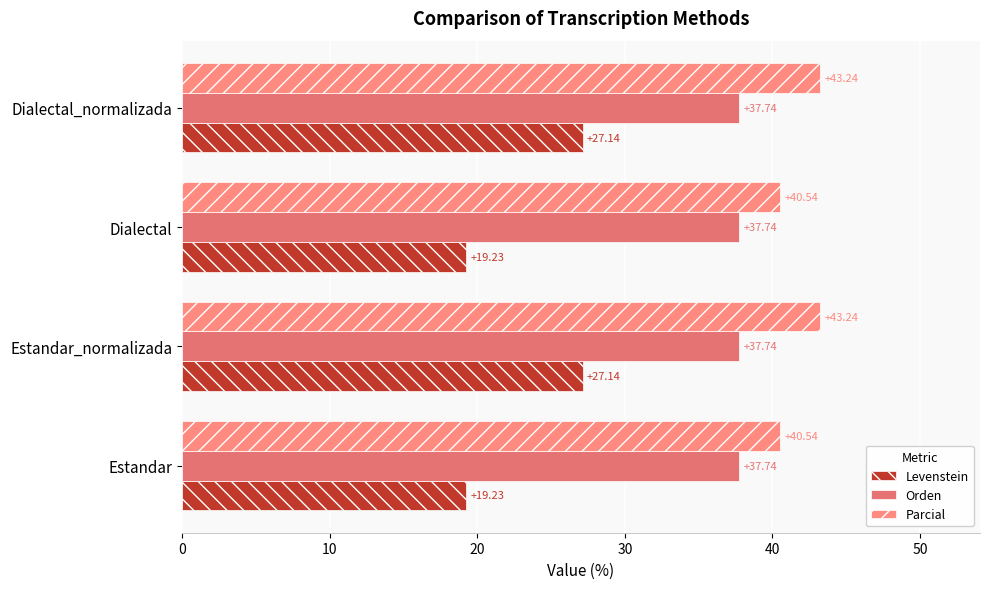

Which series has the largest total across all categories?

Parcial